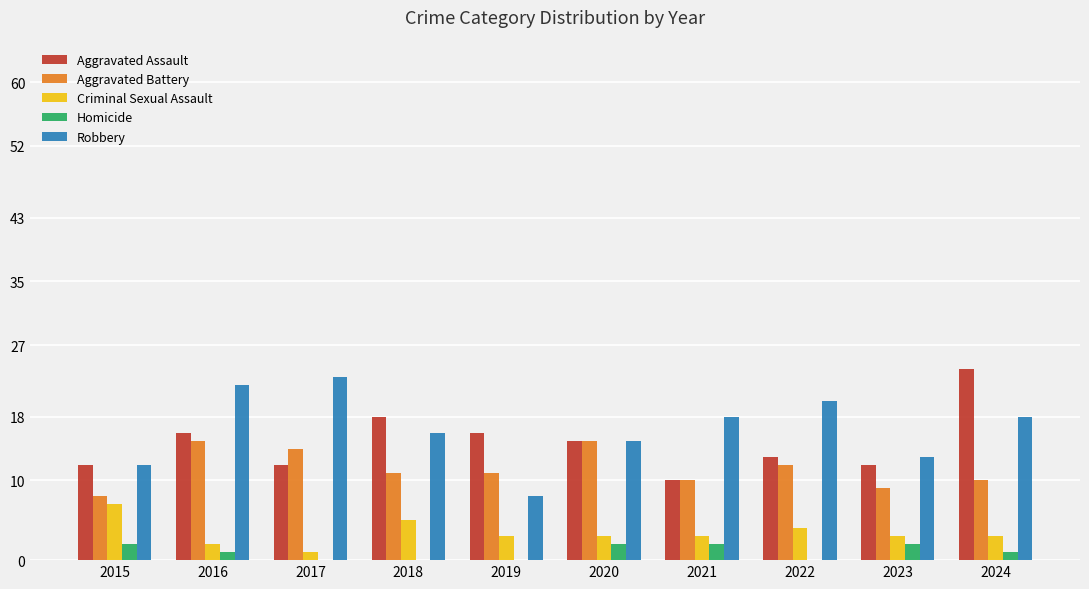

Reading left to right, extract all data points from this chart.

Aggravated Assault: 2015=12	2016=16	2017=12	2018=18	2019=16	2020=15	2021=10	2022=13	2023=12	2024=24
Aggravated Battery: 2015=8	2016=15	2017=14	2018=11	2019=11	2020=15	2021=10	2022=12	2023=9	2024=10
Criminal Sexual Assault: 2015=7	2016=2	2017=1	2018=5	2019=3	2020=3	2021=3	2022=4	2023=3	2024=3
Homicide: 2015=2	2016=1	2017=0	2018=0	2019=0	2020=2	2021=2	2022=0	2023=2	2024=1
Robbery: 2015=12	2016=22	2017=23	2018=16	2019=8	2020=15	2021=18	2022=20	2023=13	2024=18